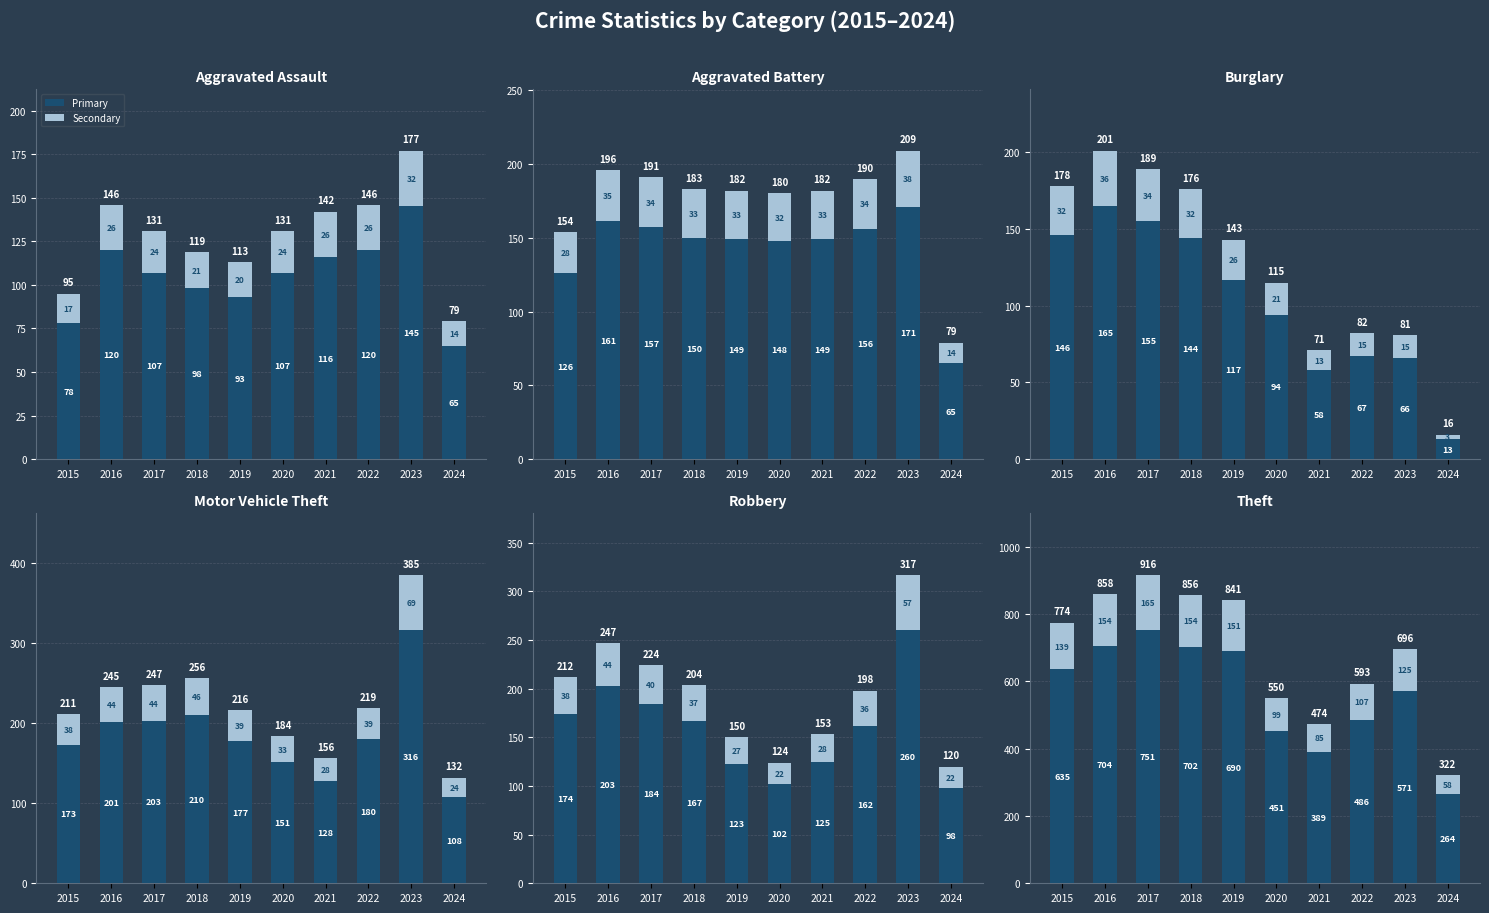

List the series in order of their peak value, lowest first.

Secondary, Primary